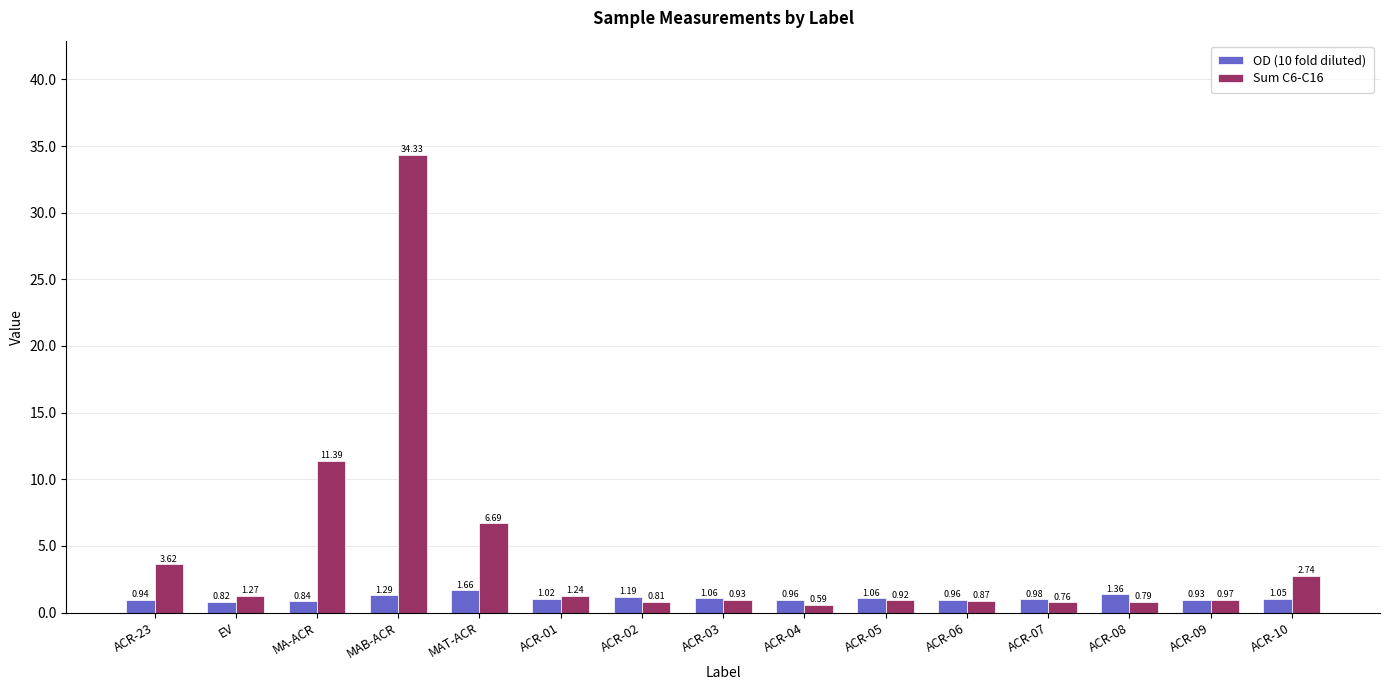

What is the average value of the Sum C6-C16 series?

4.5